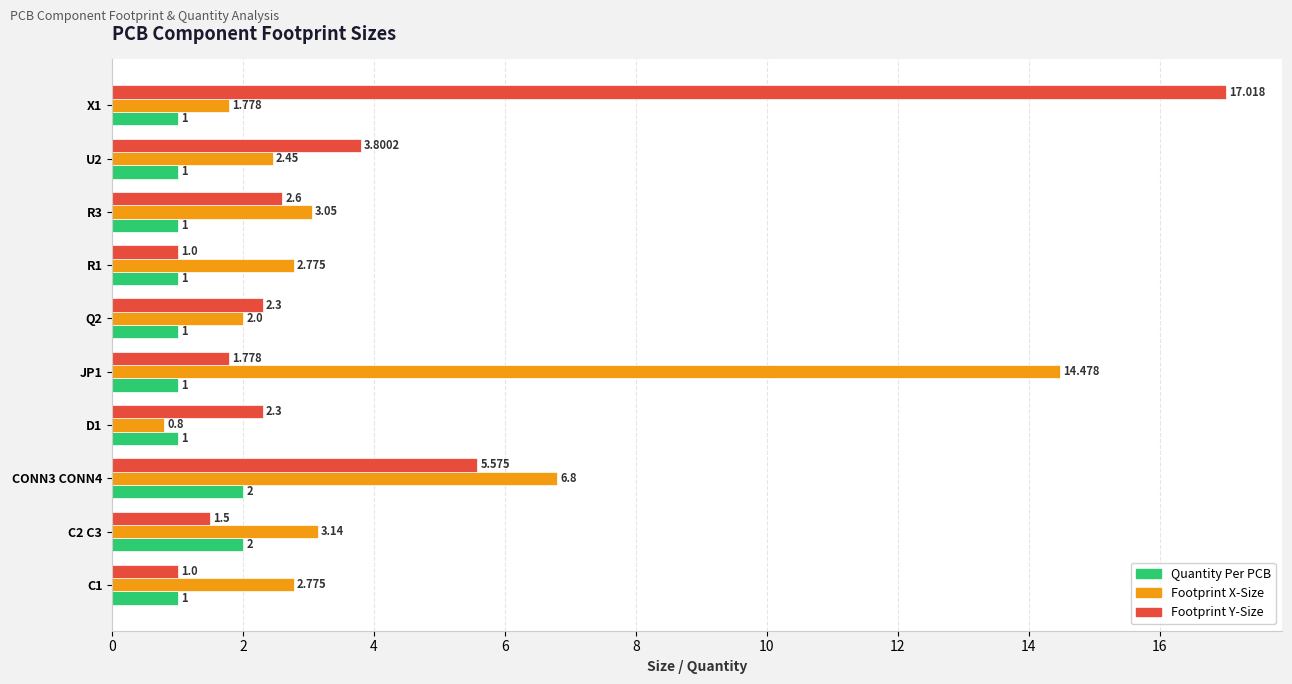

Which series has the largest total across all categories?

Footprint X-Size